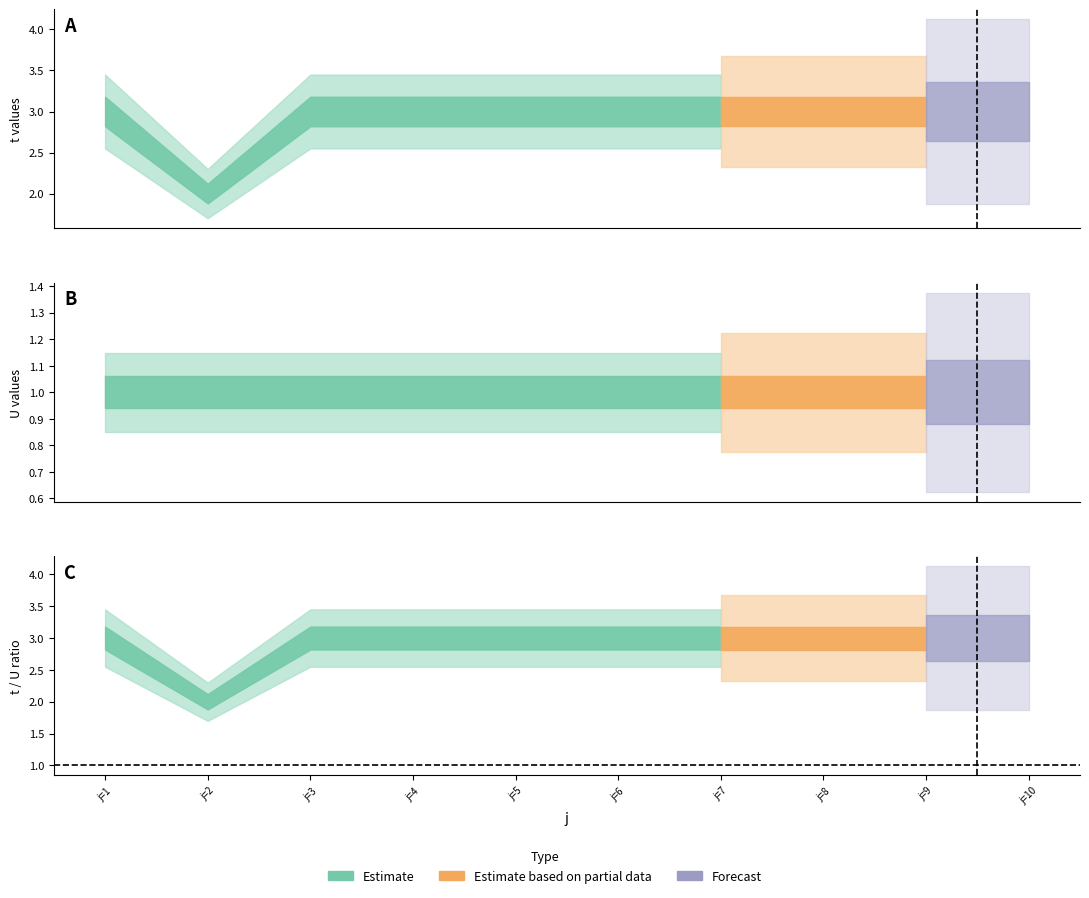

In t, how many points are lower than both neighbors (excluding endpoints)?

1